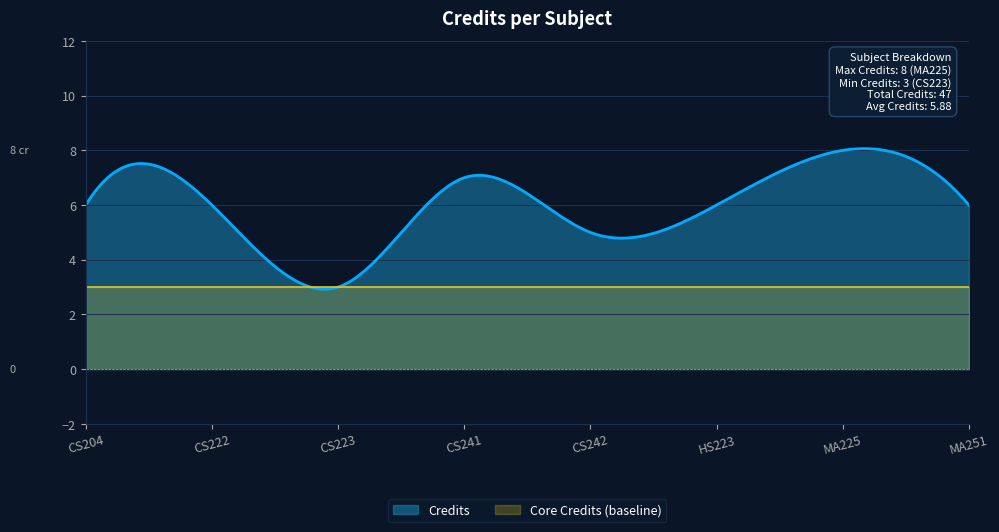

Which category has the lowest value across all series?

CS223